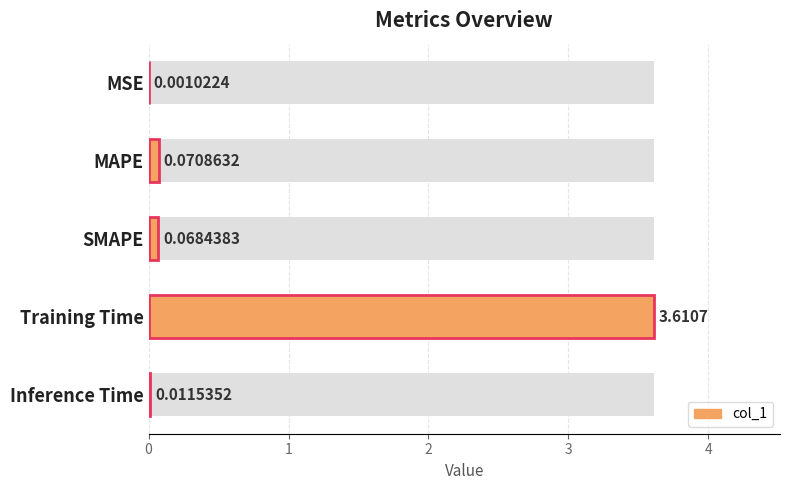

Is it true that the value at 3 is 3.6?

True